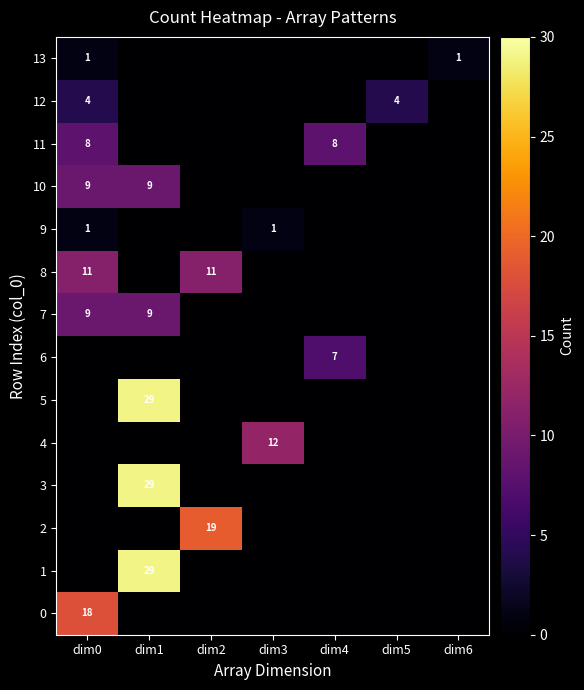

The 10 series shows 13 at dim1. True or false?

False